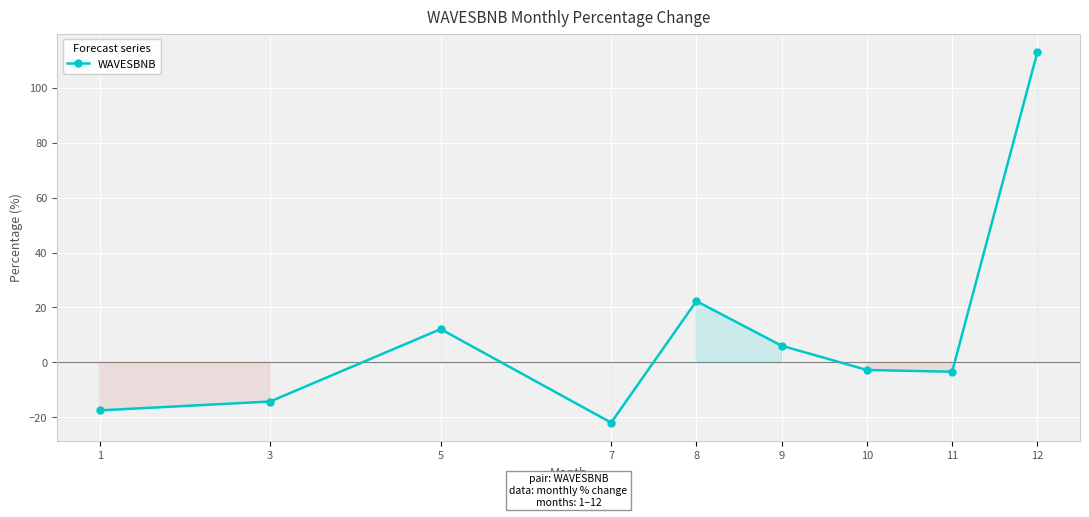

At which label is the value closest to 45?

8